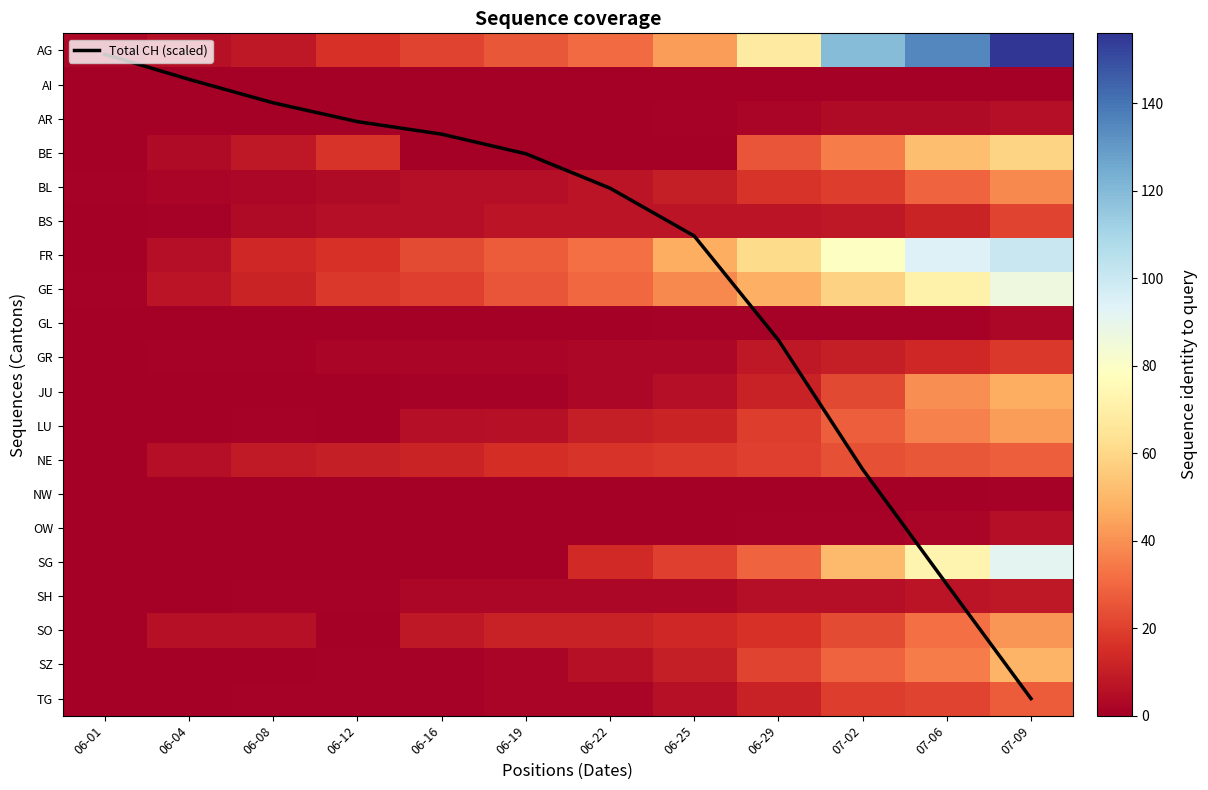

How many values in the NE series exceed 17?

5